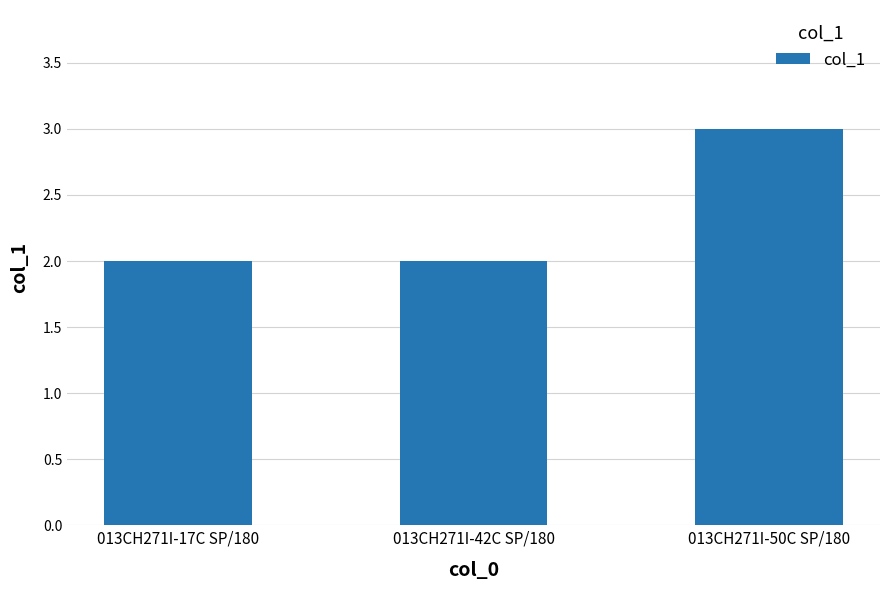

What is the smallest value displayed?

2